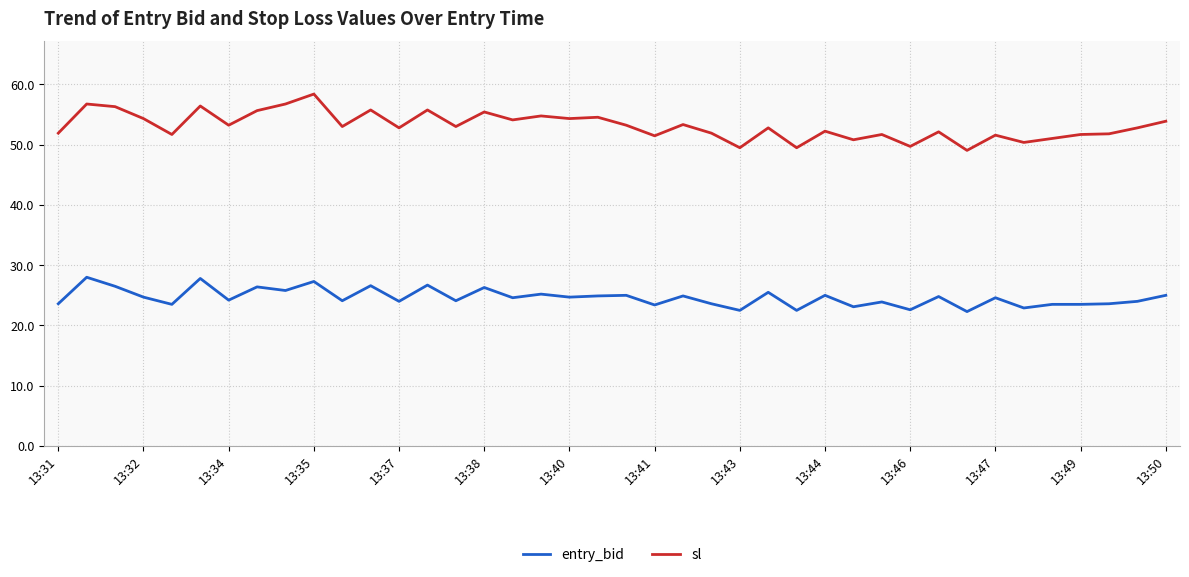

Which series has the largest total across all categories?

sl